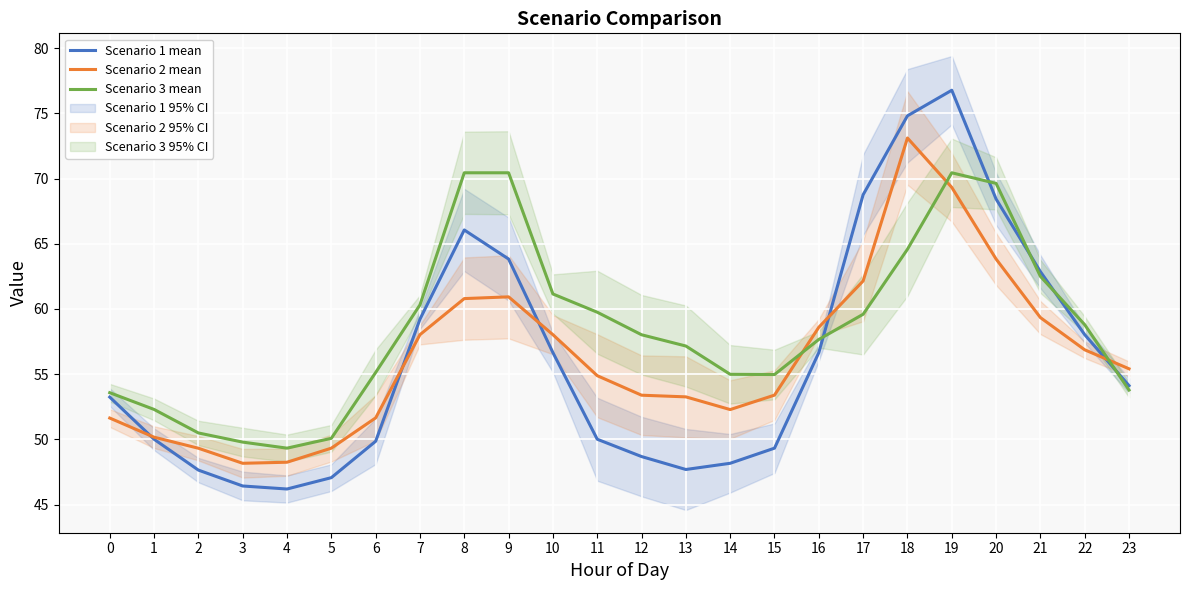

Which series changed the most between 6 and 13?

Scenario 1 mean